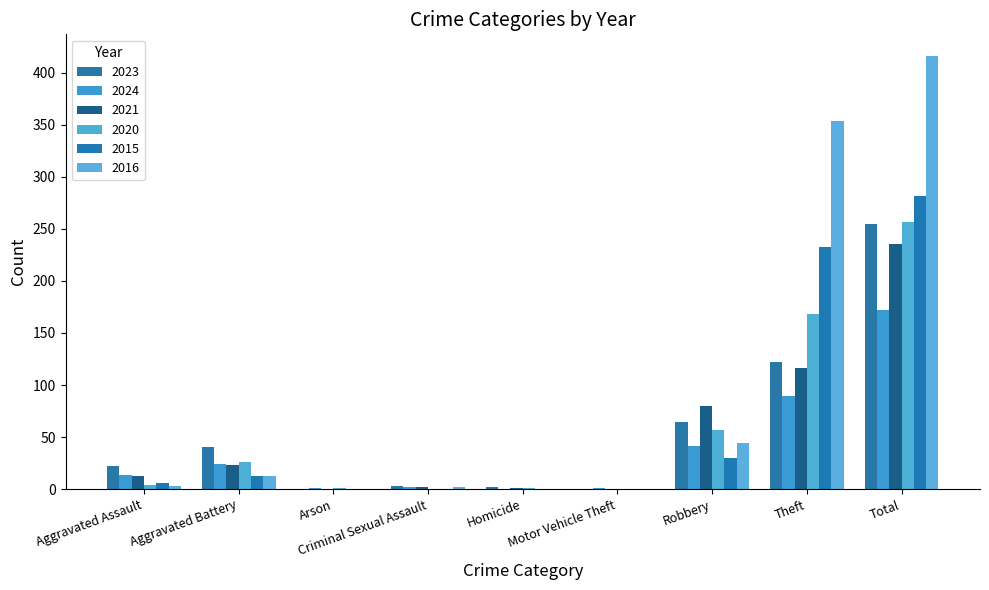

What position from the right is Aggravated Assault?

9